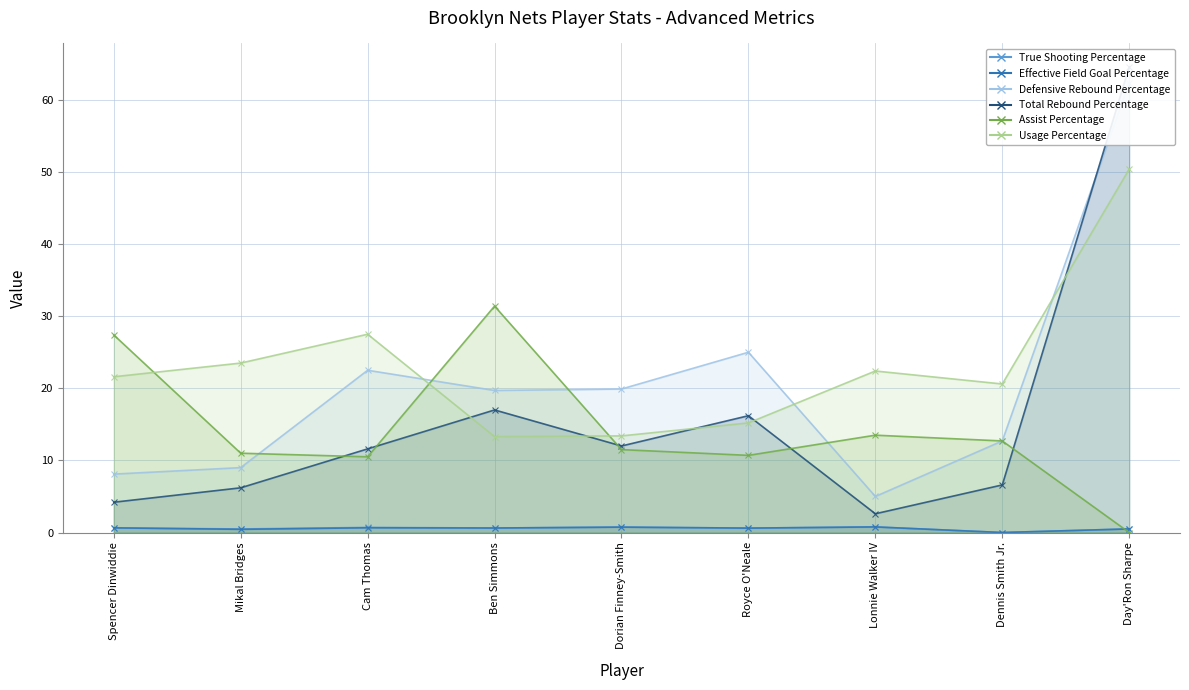

Read the Total Rebound Percentage value at Ben Simmons.

17.0